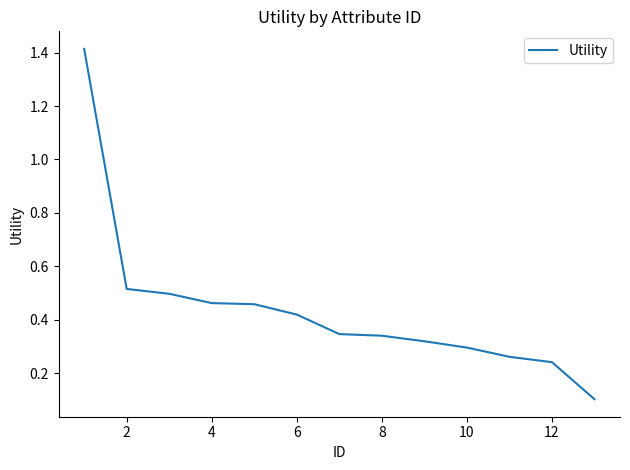

What is the maximum value shown in the chart?

1.4